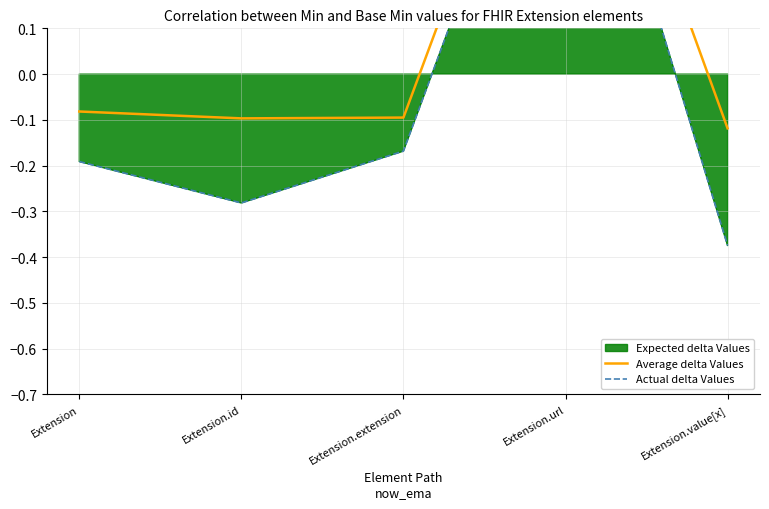

In Actual delta Values, how many points are higher than both neighbors (excluding endpoints)?

1